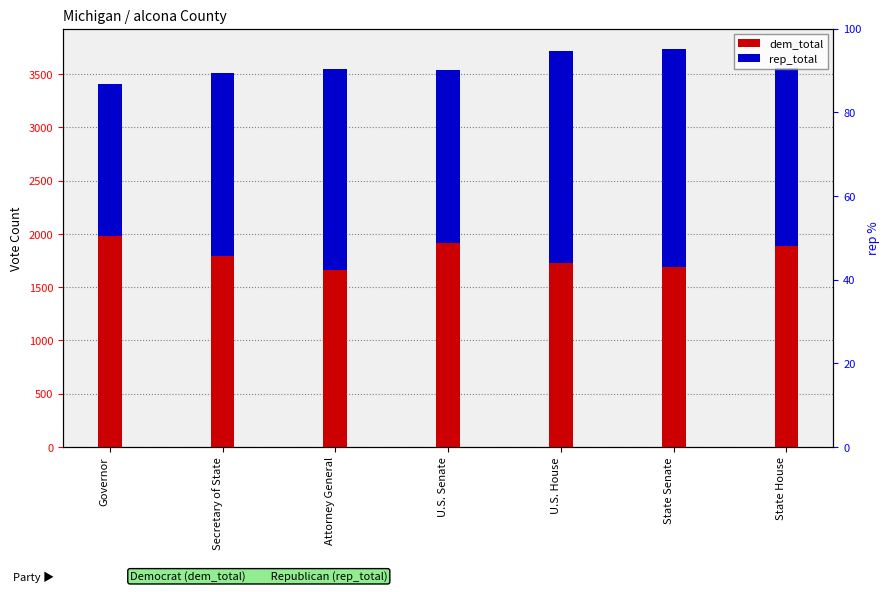

What value does the dem_total series have at Secretary of State, to the nearest 50?

1800